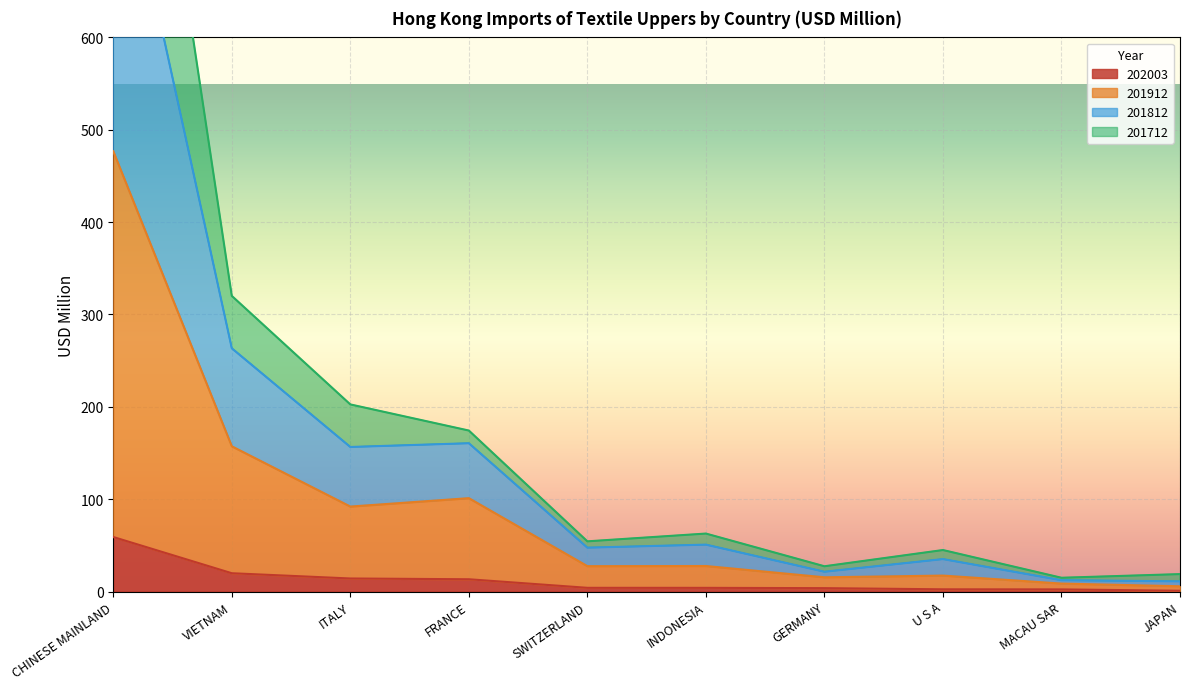

The 202003 series shows 38.8 at CHINESE MAINLAND. True or false?

False